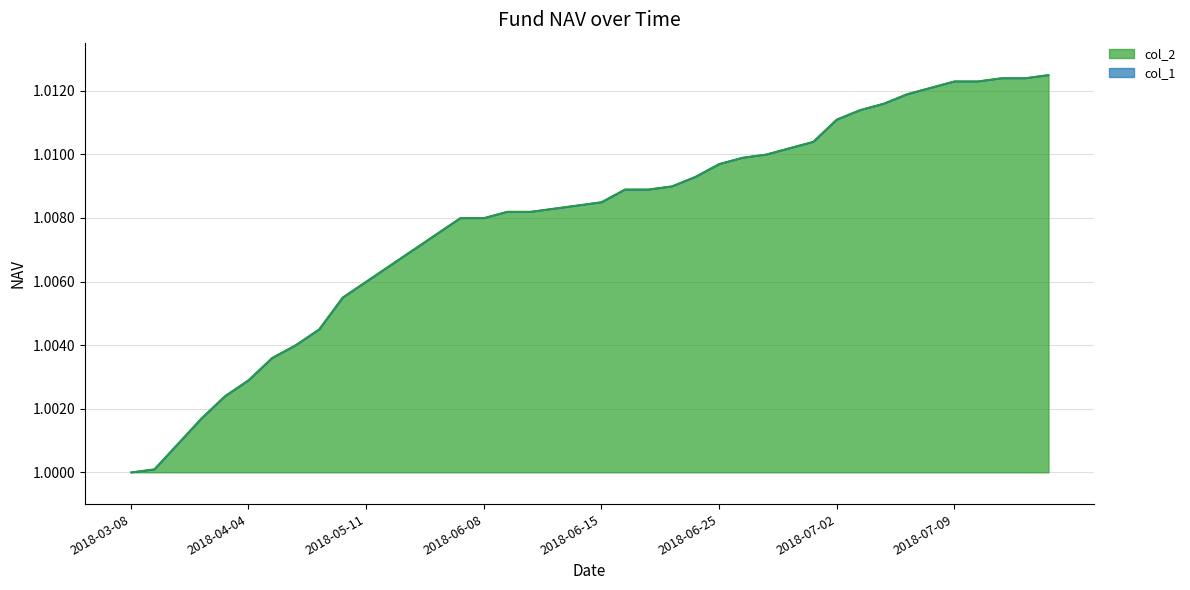

Read the col_2 value at 2018-04-27.

1.0